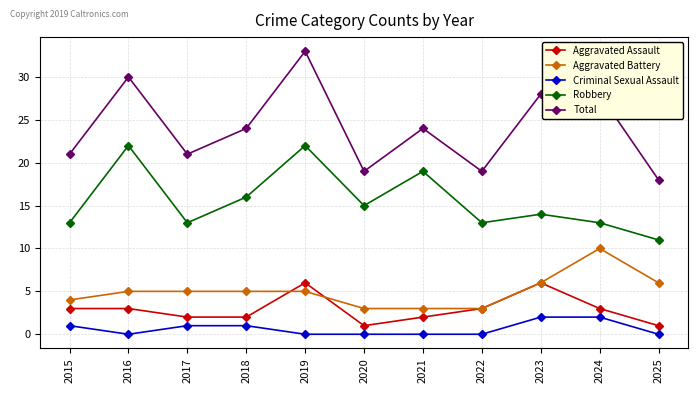

The Robbery series shows 13 at 2022. True or false?

True